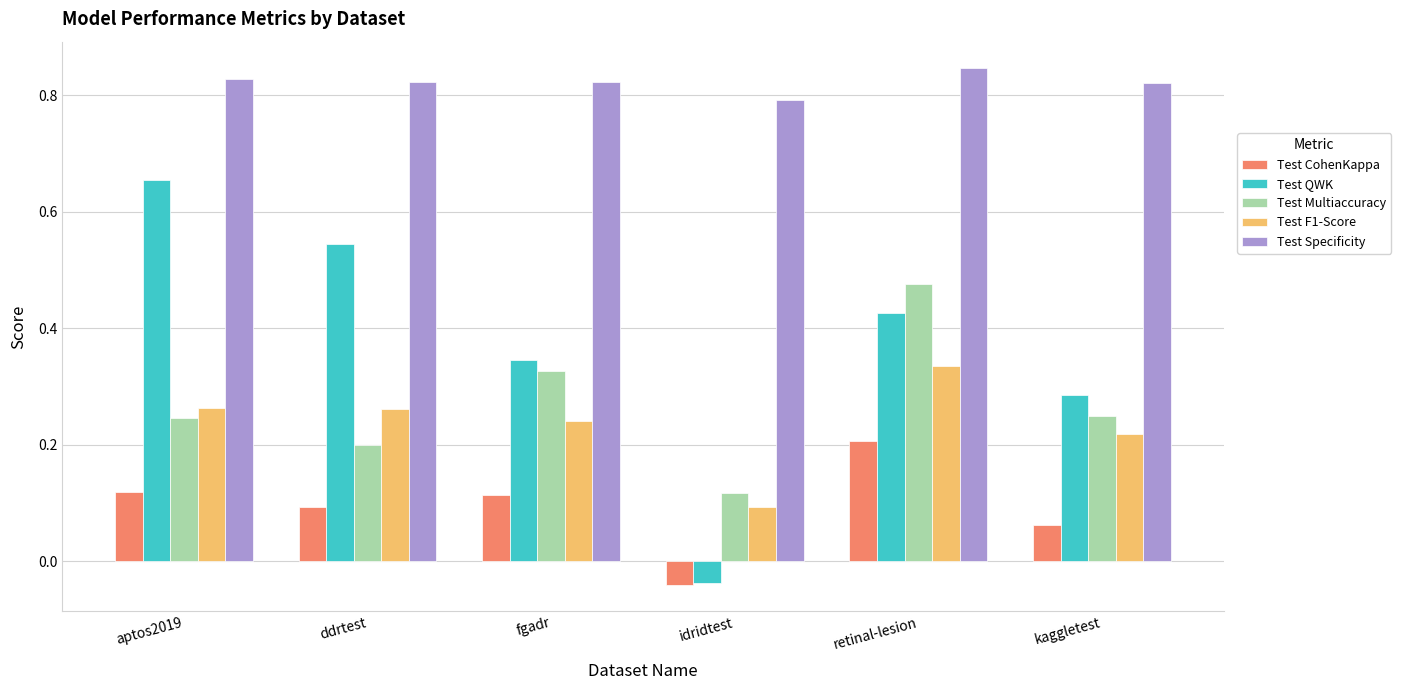

Which series has the largest total across all categories?

Test Specificity